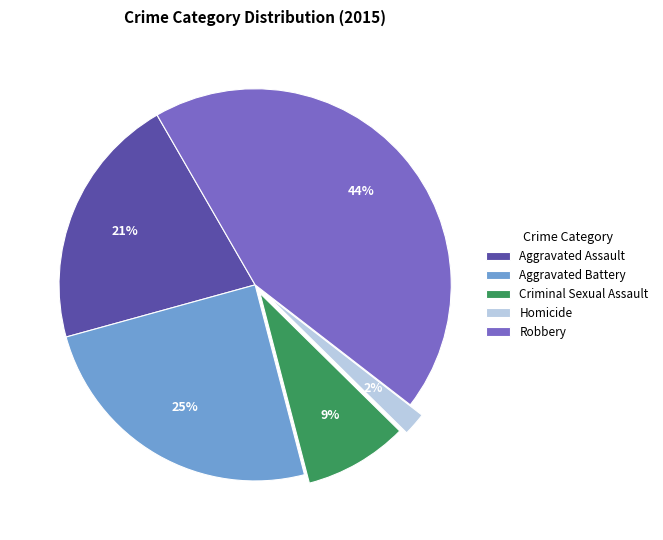

Which slice is the smallest?

Homicide